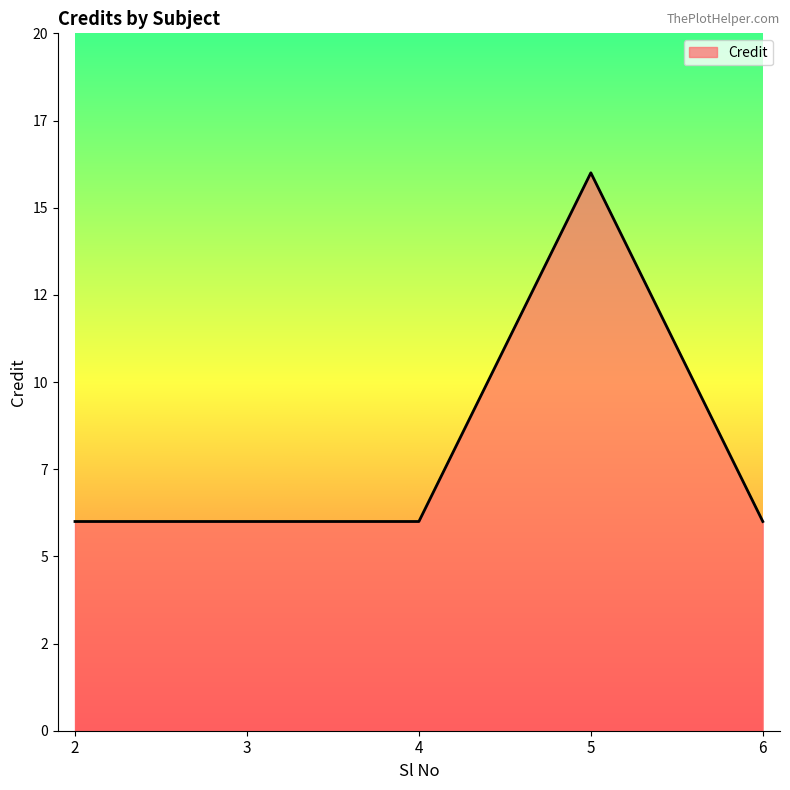

How many values are between 6 and 7?

4